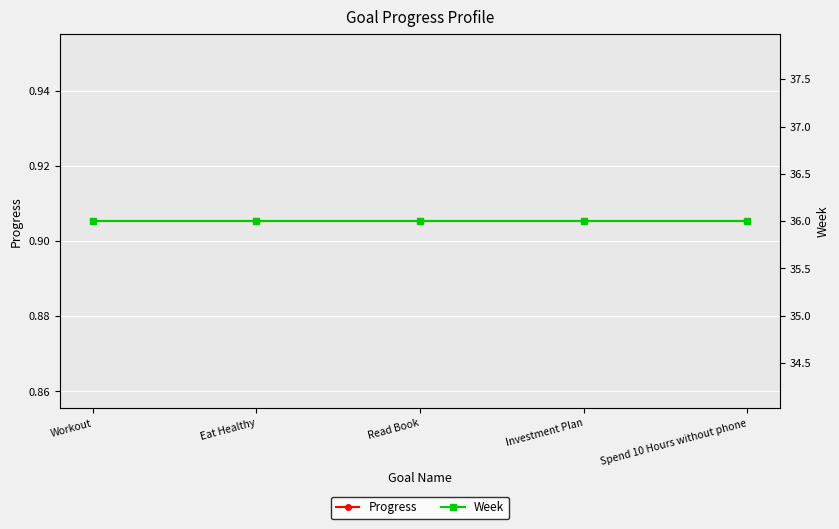

At which category is the sum across all series the highest?

Workout